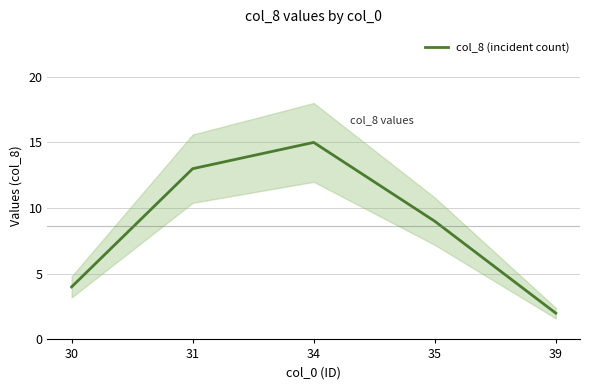

True or false: the data shows 9 at 35.

True